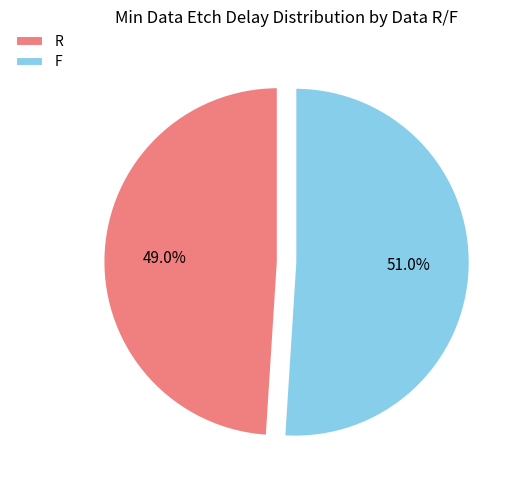

To the nearest percent, what percentage of the pie is F?

51%